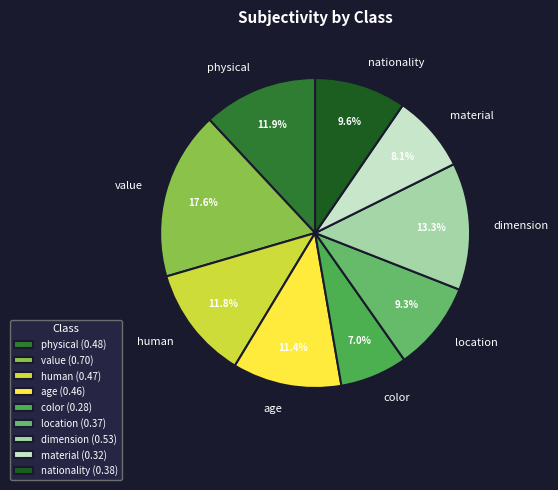

Which slice is the smallest?

color